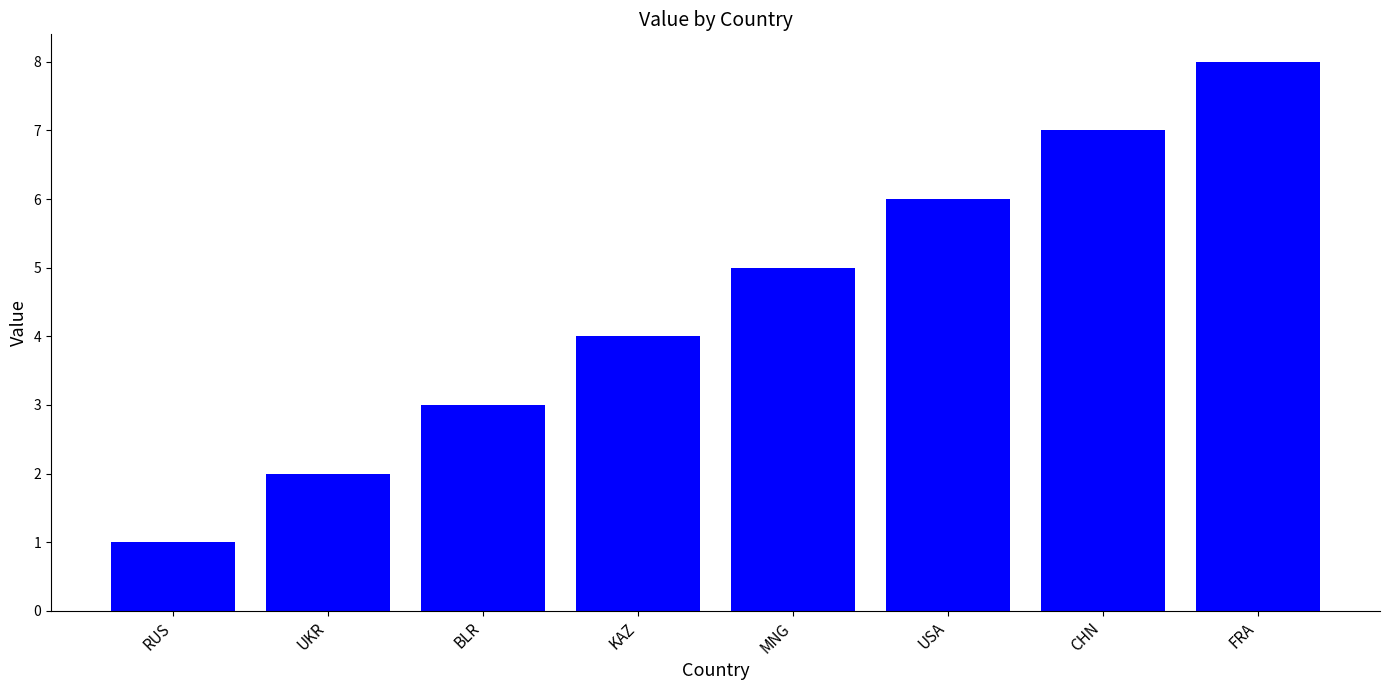

How many bars are there in total?

8